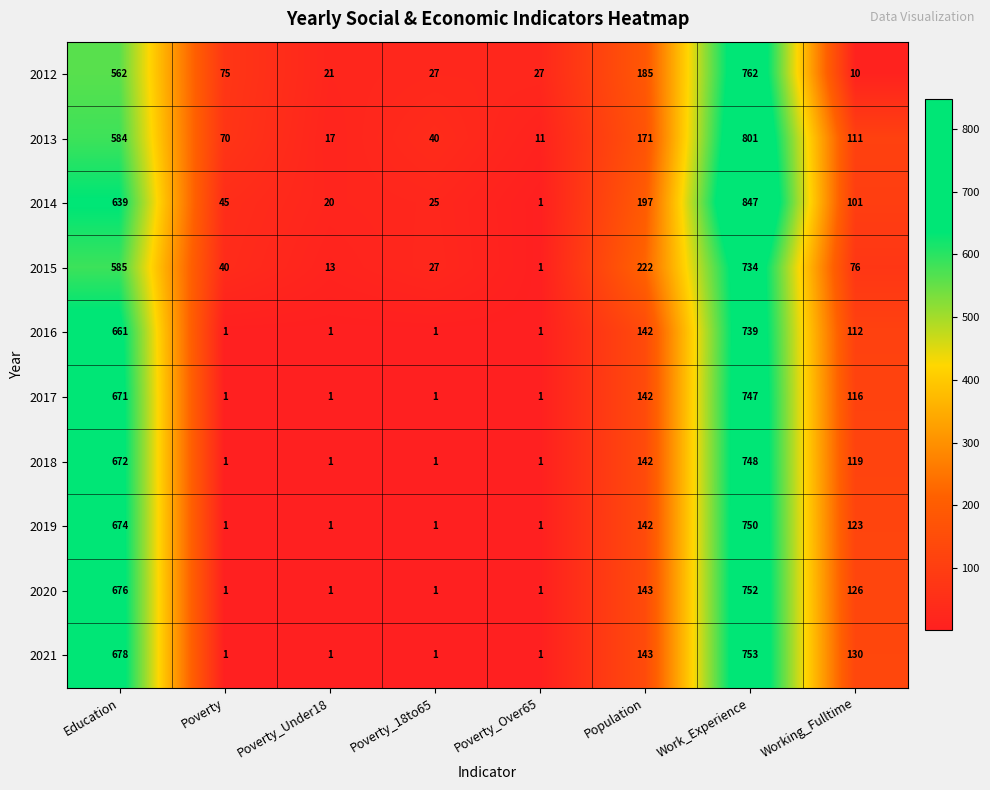

True or false: 2019 has a value of 1 at Poverty.

True